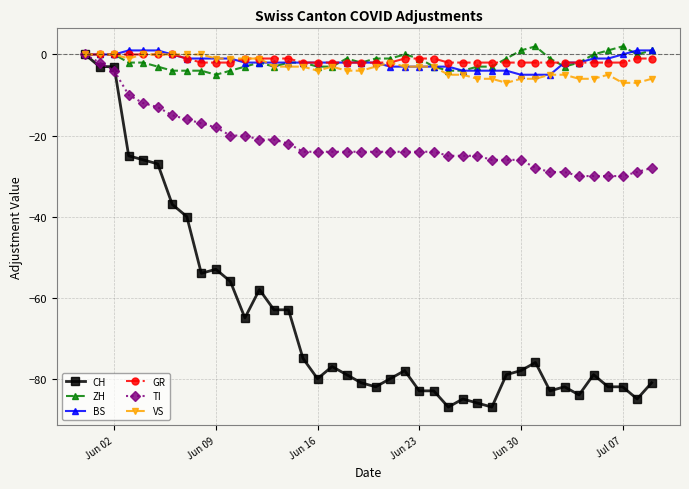

Which series has the largest range (max minus min)?

CH